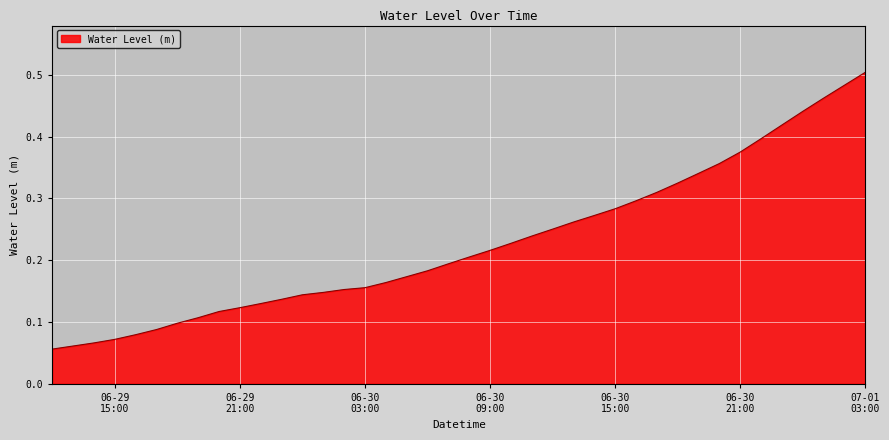

What is the label of the 11th point from the left?

2024-06-29 22:00:00